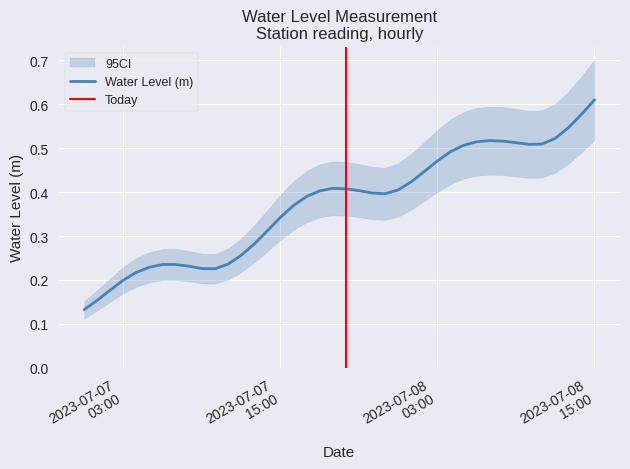

What position from the left is 2023-07-08 11:00:00?

36